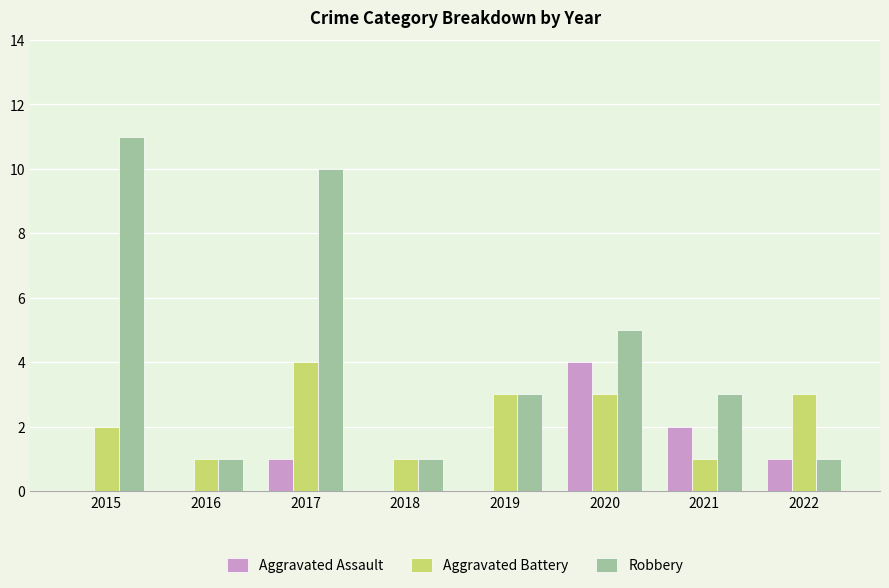

Does the chart contain stacked bars?

No